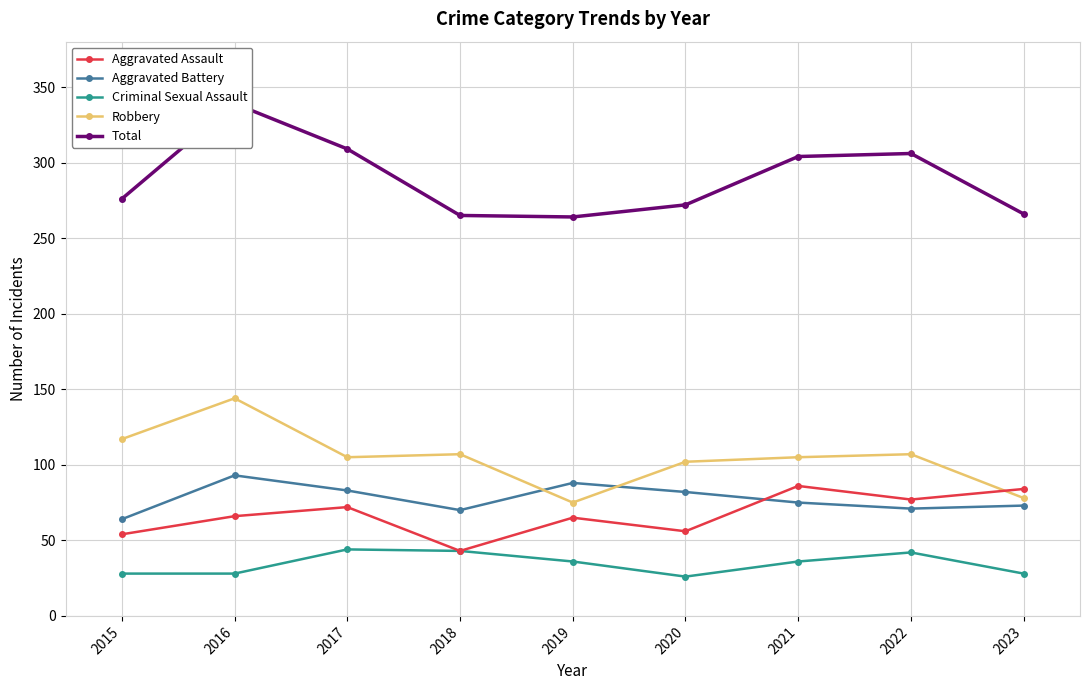

Between 2018 and 2021, which series saw the biggest shift?

Aggravated Assault